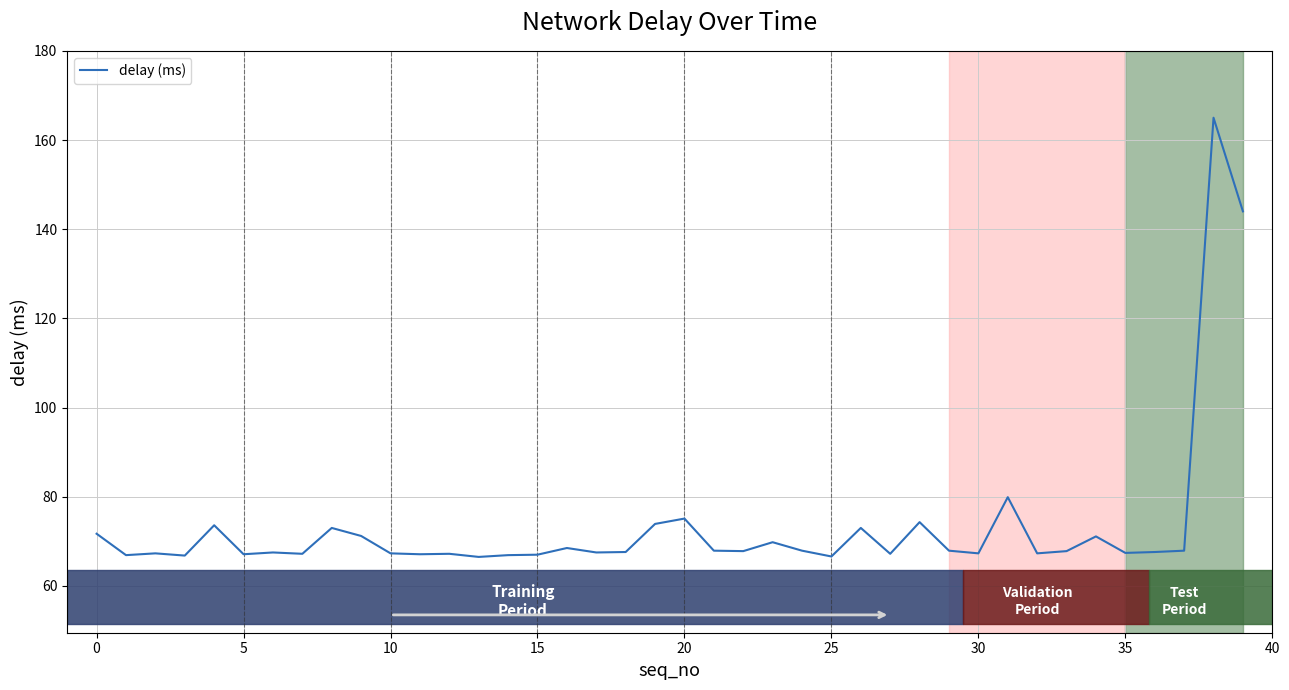

What is the greatest value displayed?

165.0